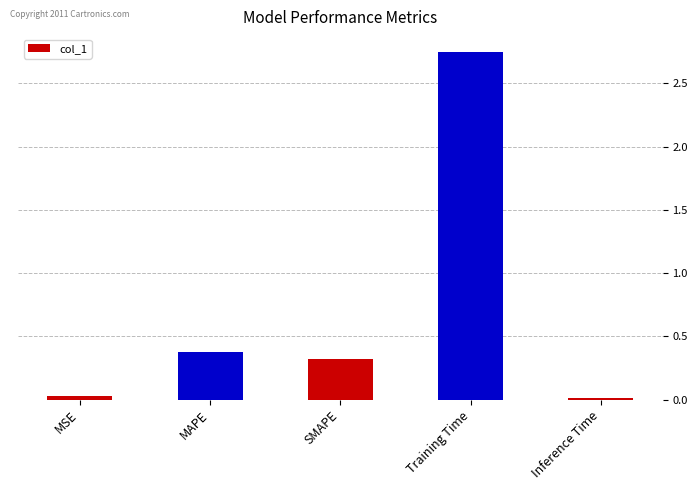

Which has a higher value, Training Time or MAPE?

Training Time